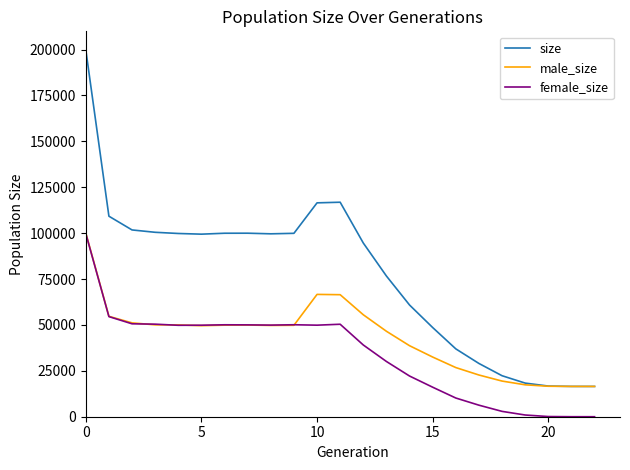

List the series in order of their overall mean, highest first.

size, male_size, female_size